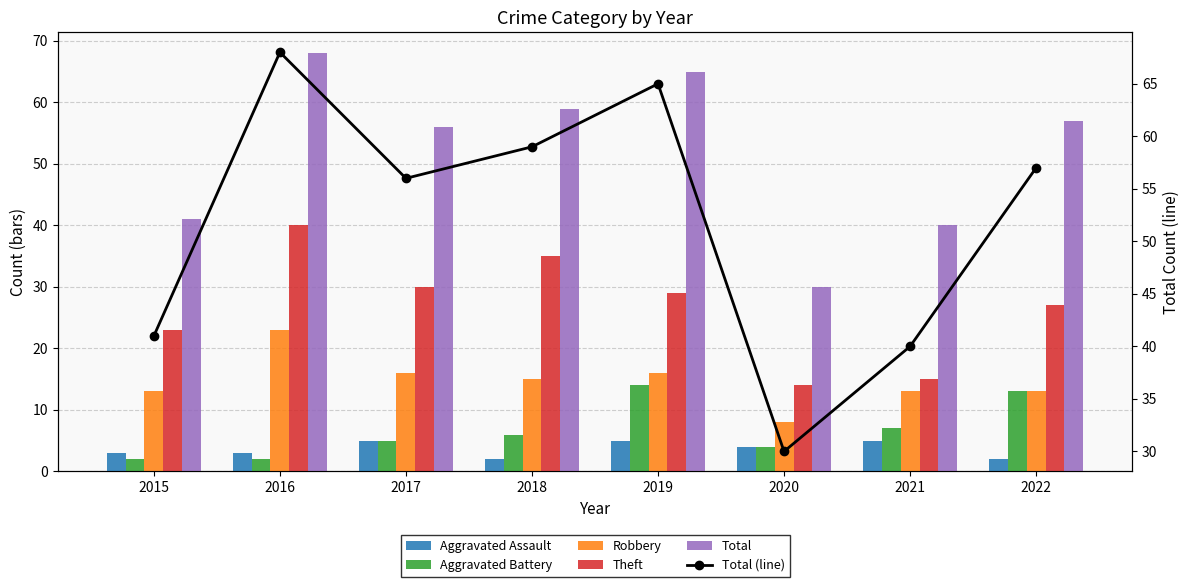

Rank the series by their maximum value, from highest to lowest.

Total, Total (line), Theft, Robbery, Aggravated Battery, Aggravated Assault